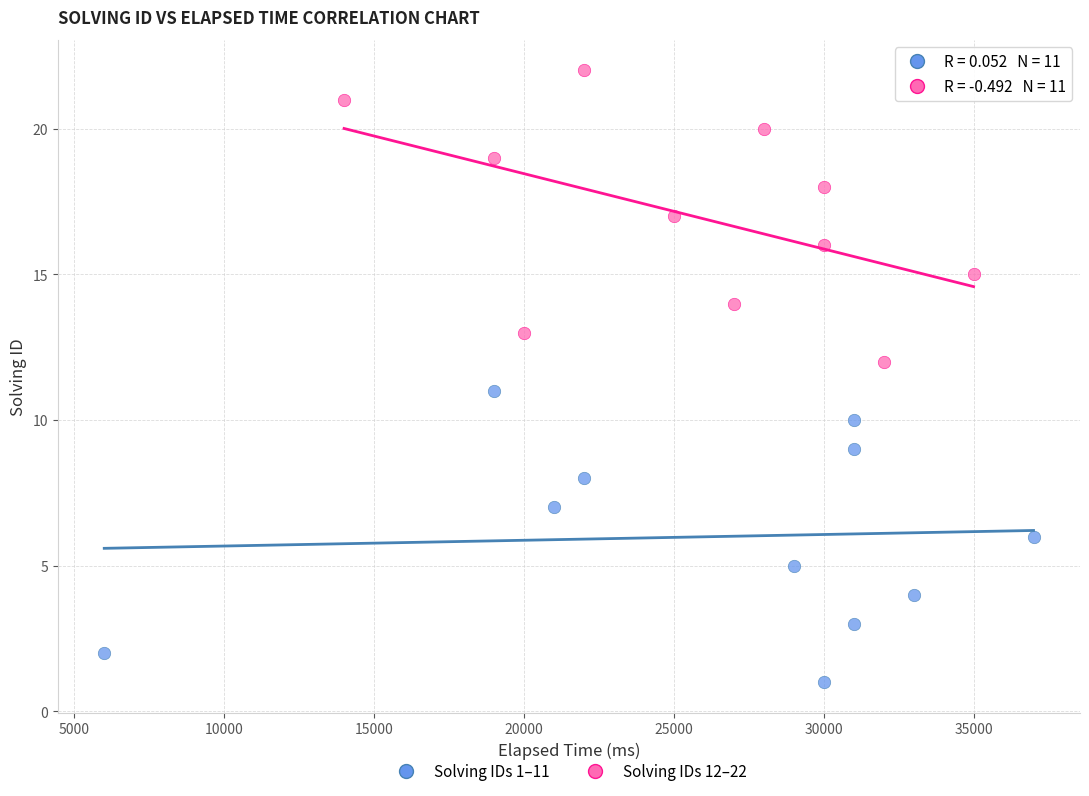

Which series reaches the maximum Y coordinate?

Solving IDs 12–22